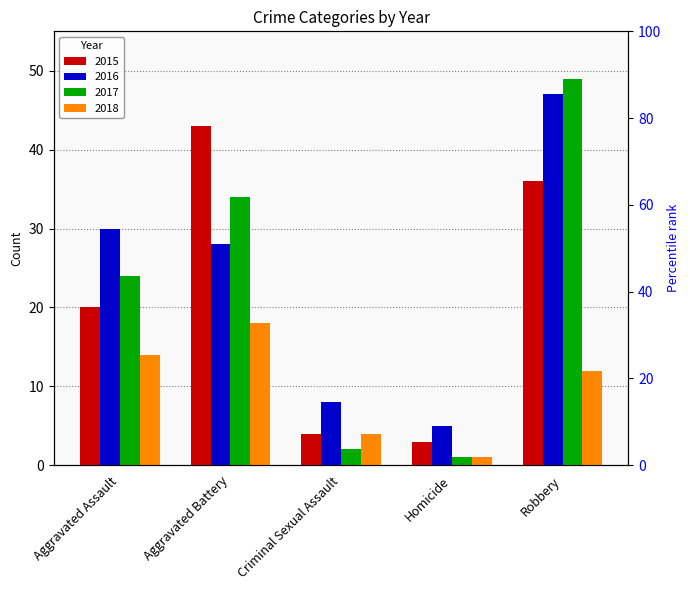

Between Criminal Sexual Assault and Robbery, which series saw the biggest shift?

2017